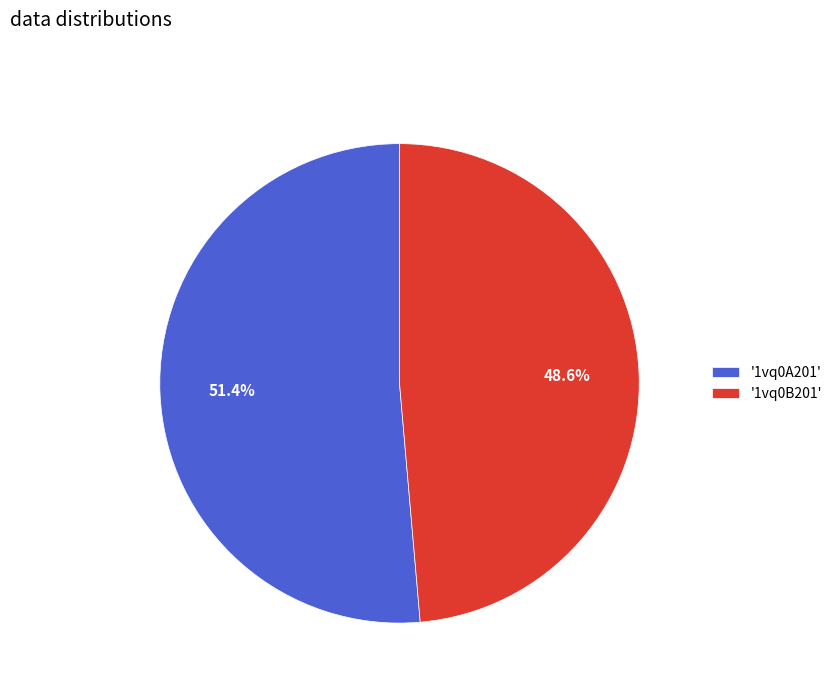

How much of the chart is everything except '1vq0A201'?

48.6%